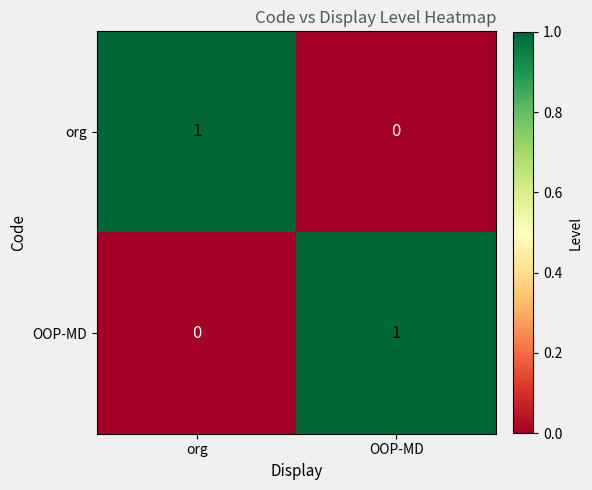

Rank the categories by org value from lowest to highest.

OOP-MD, org